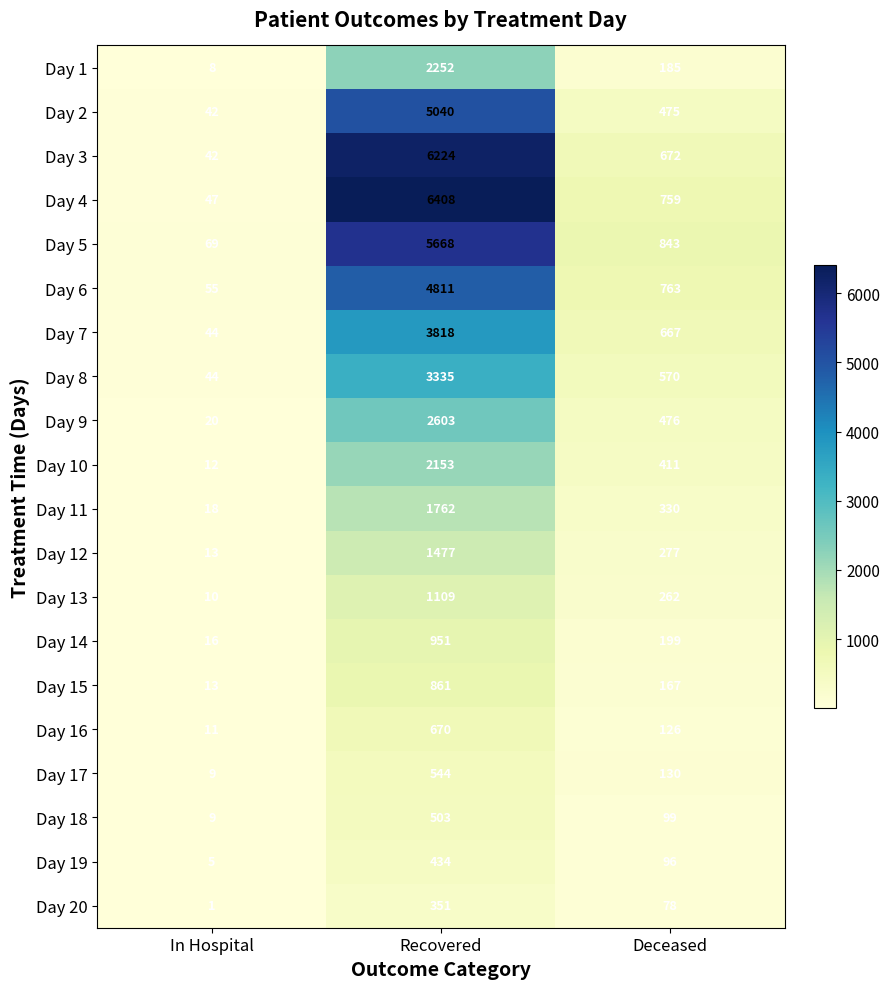

What is the maximum value shown in the chart?

6408